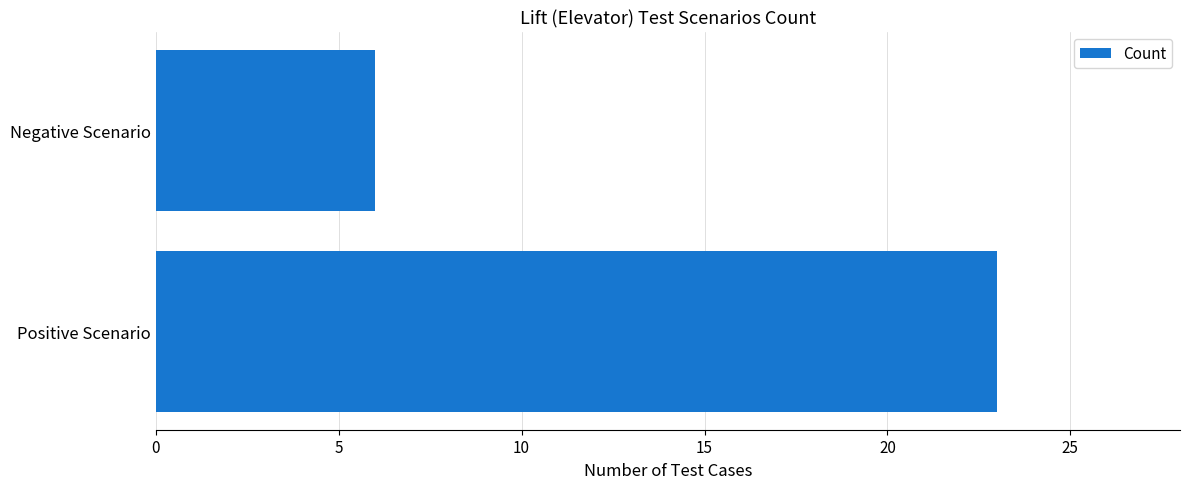

List the labels in order of value, largest first.

Positive Scenario, Negative Scenario